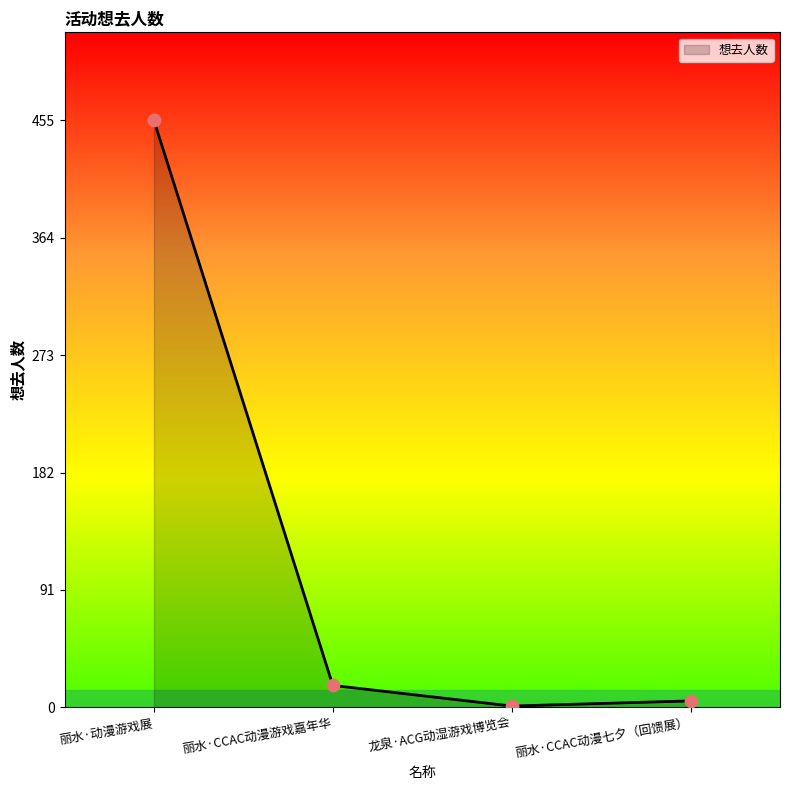

What is the change in value from 丽水·动漫游戏展 to 丽水·CCAC动漫七夕（回馈展）?

-450